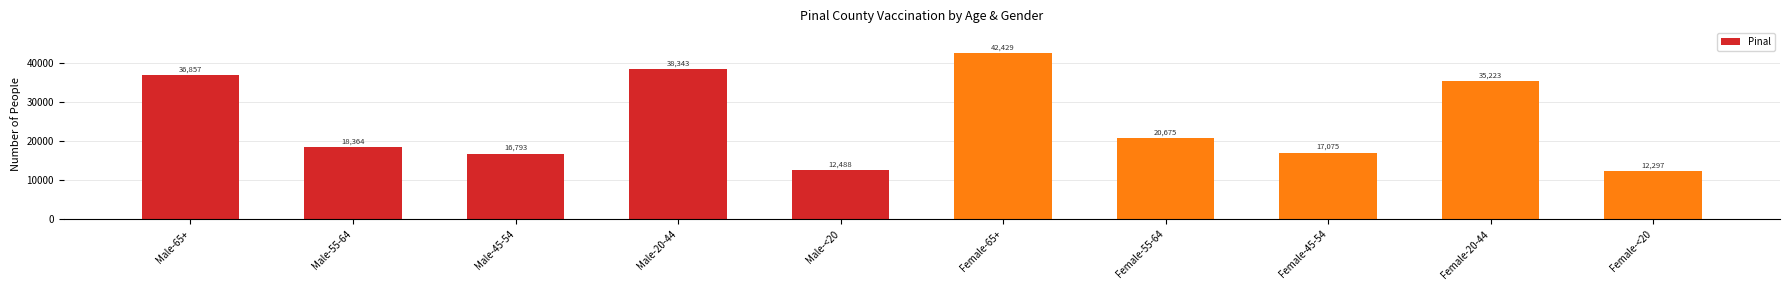

What value does the data have at Female-20-44, to the nearest 10?

35220